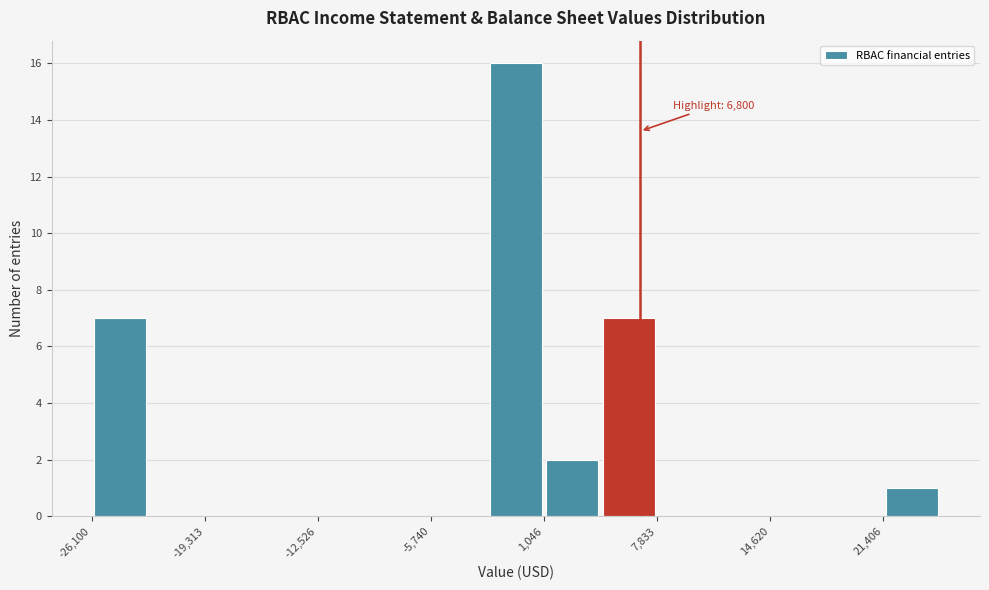

Around what value on the x-axis is the tallest bar? Give the approximate position of its centre, as read against the axis.

-1000